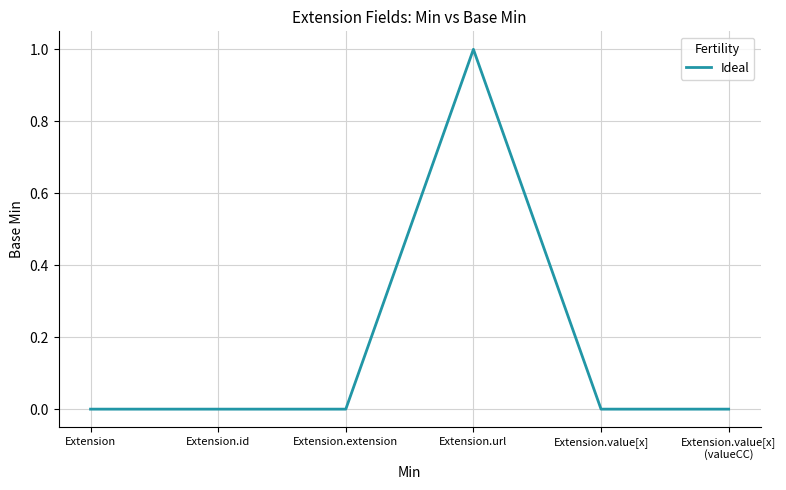

The chart shows a value of 0 at Extension.id. True or false?

True